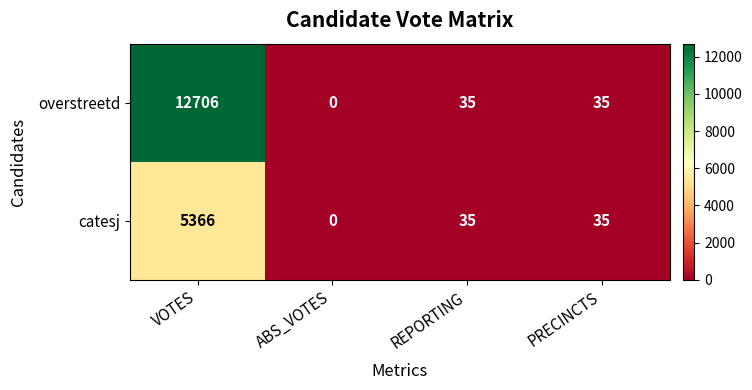

Which label corresponds to the smallest value in the chart?

ABS_VOTES